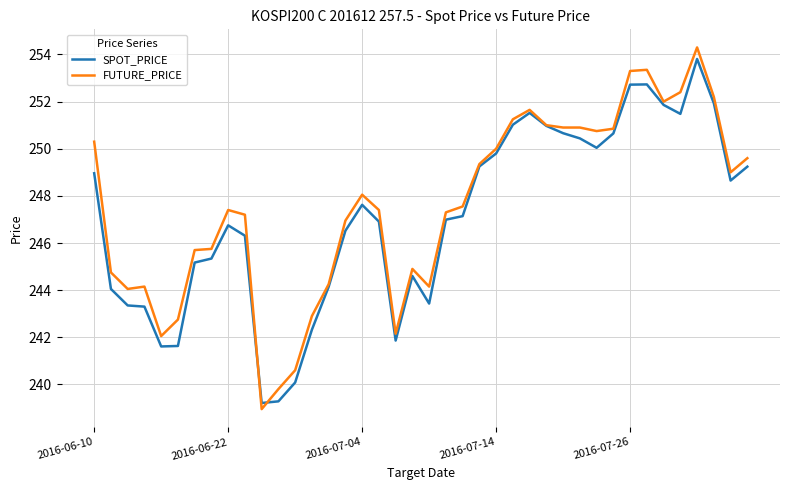

Rank the series by their average value, from lowest to highest.

SPOT_PRICE, FUTURE_PRICE